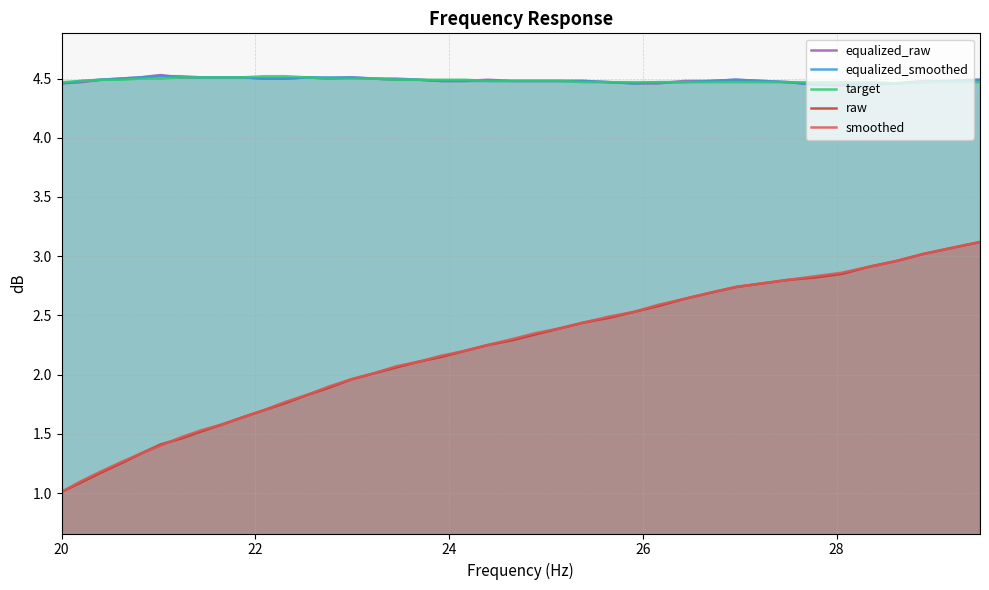

Rank the series by their maximum value, from lowest to highest.

raw, smoothed, equalized_smoothed, target, equalized_raw